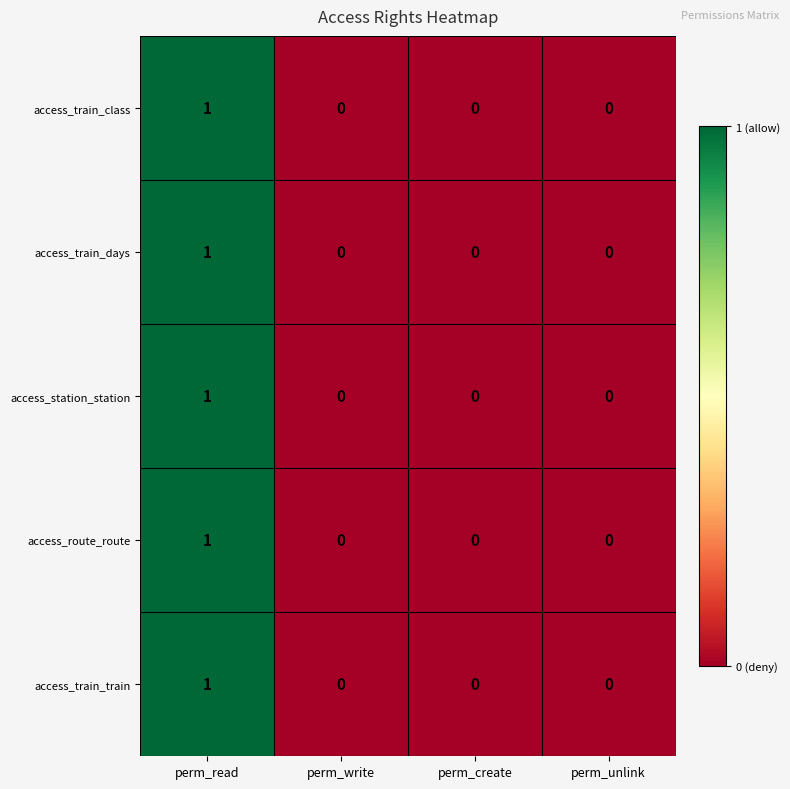

The value of access_train_class at perm_read is 0. True or false?

False